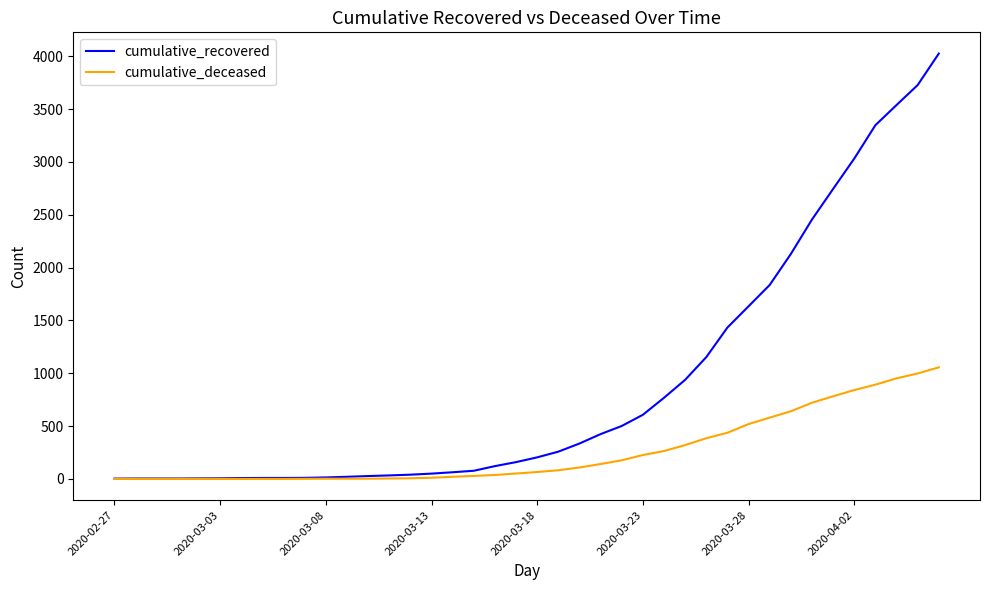

What is the difference between the second highest and second lowest values in the cumulative_recovered series?

3724